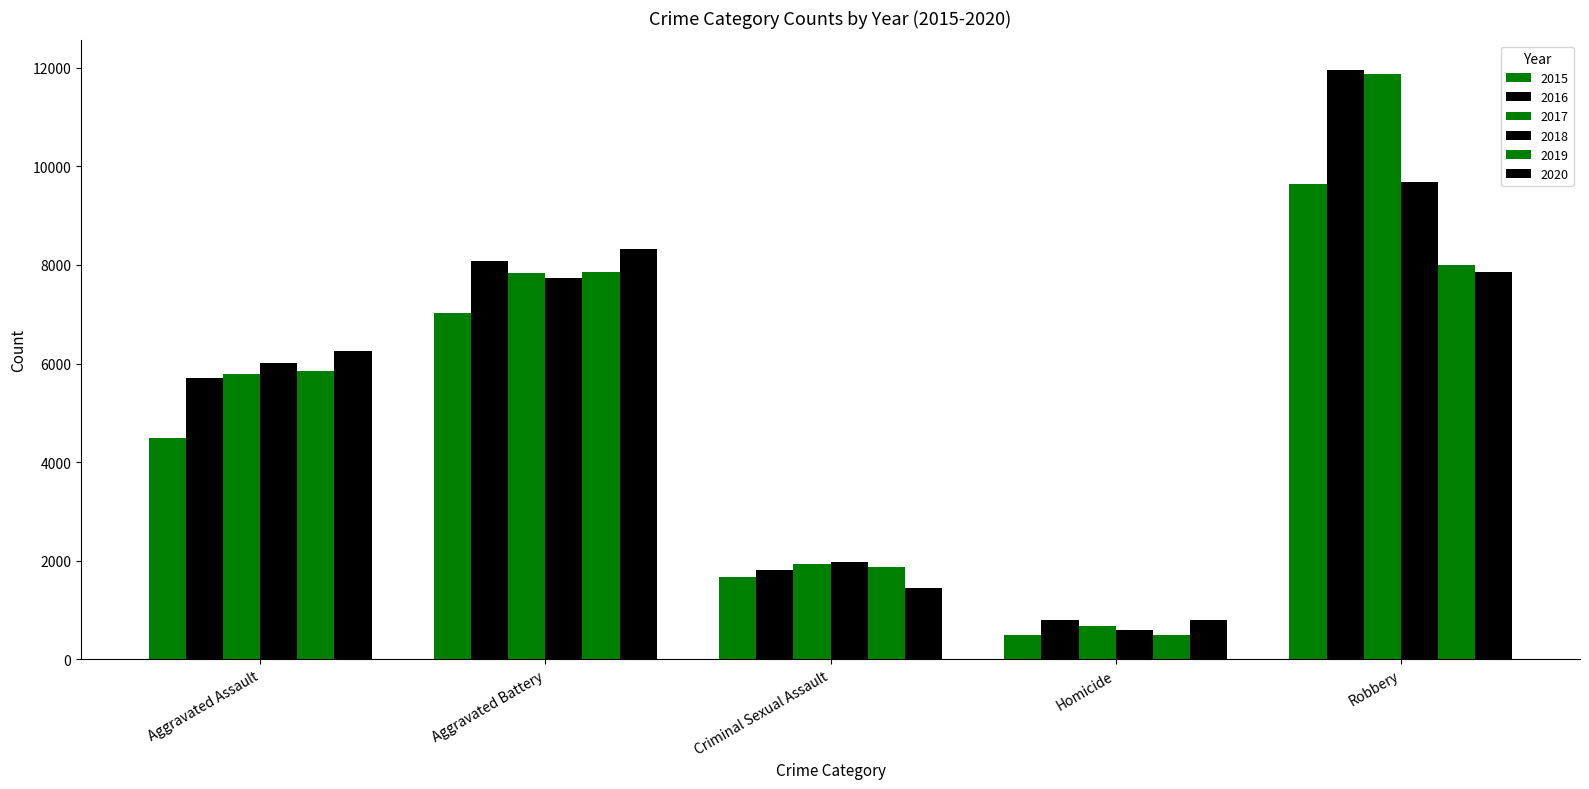

Does the chart contain any negative values?

No